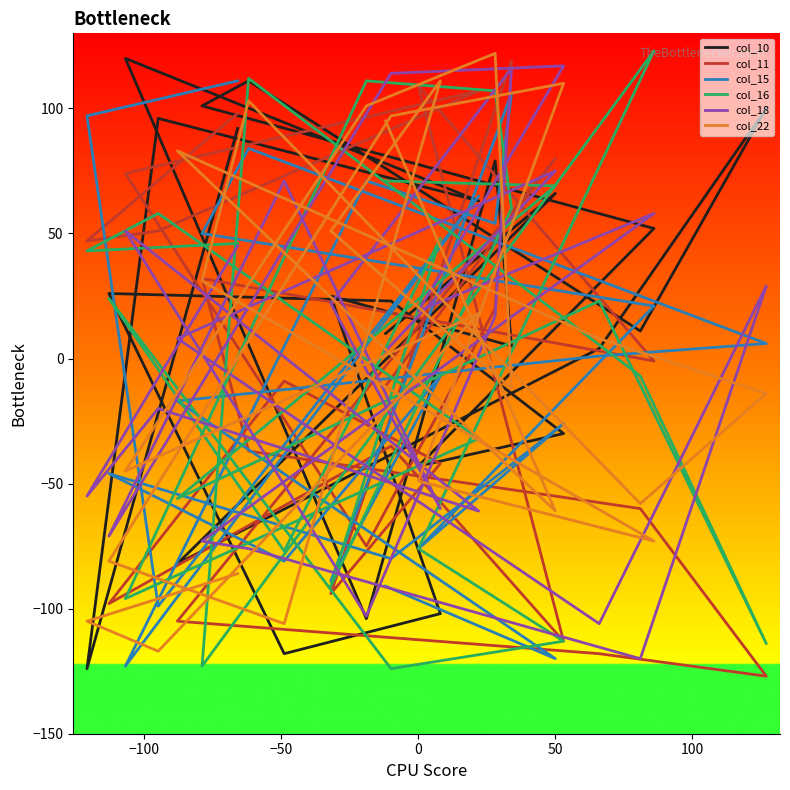

Rank the series by their maximum value, from highest to lowest.

col_16, col_22, col_10, col_11, col_18, col_15